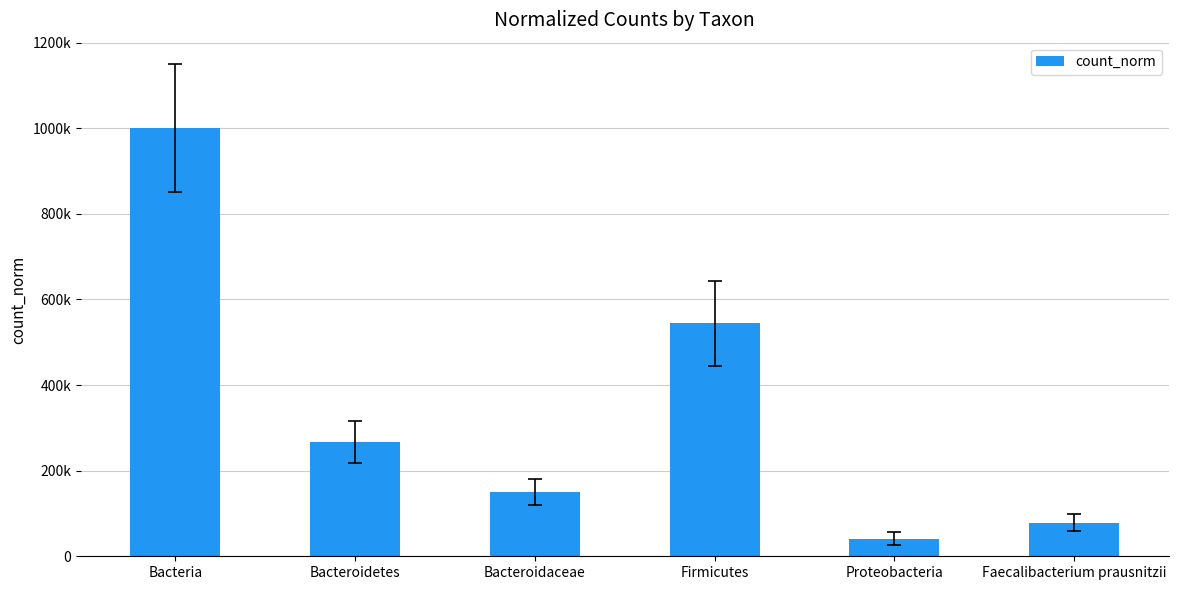

What is the change in value from Bacteria to Proteobacteria?

-959182